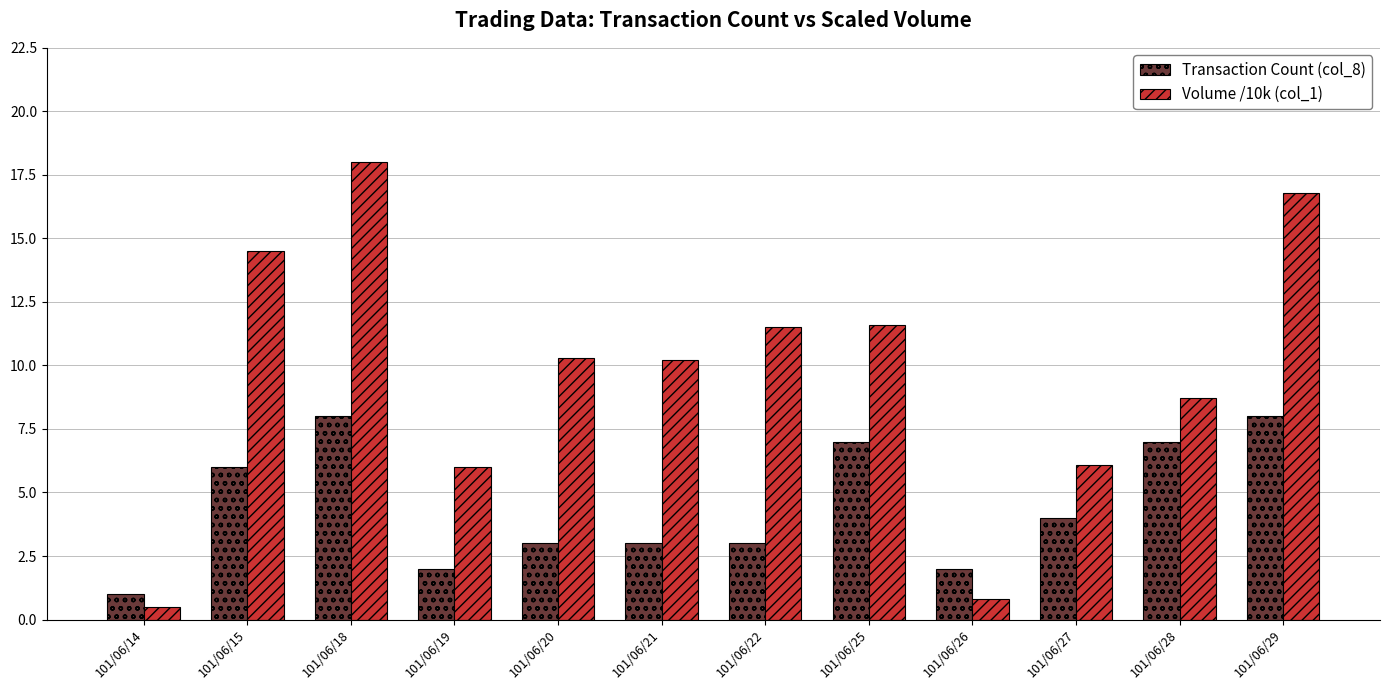

What is the average value of the Transaction Count (col_8) series?

4.5